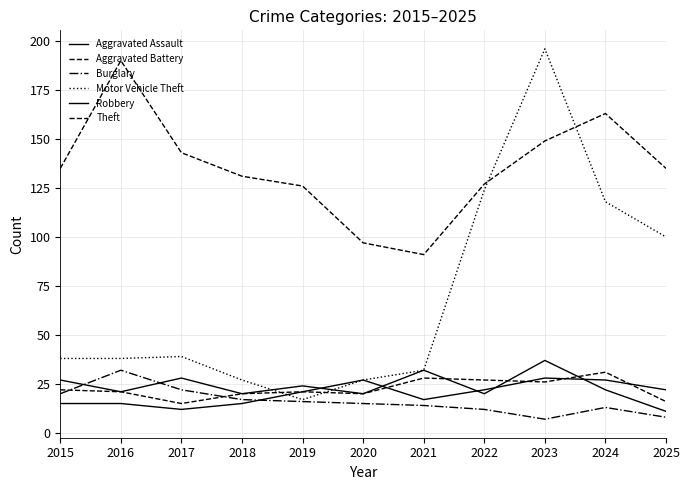

How many lines are shown in the chart?

6